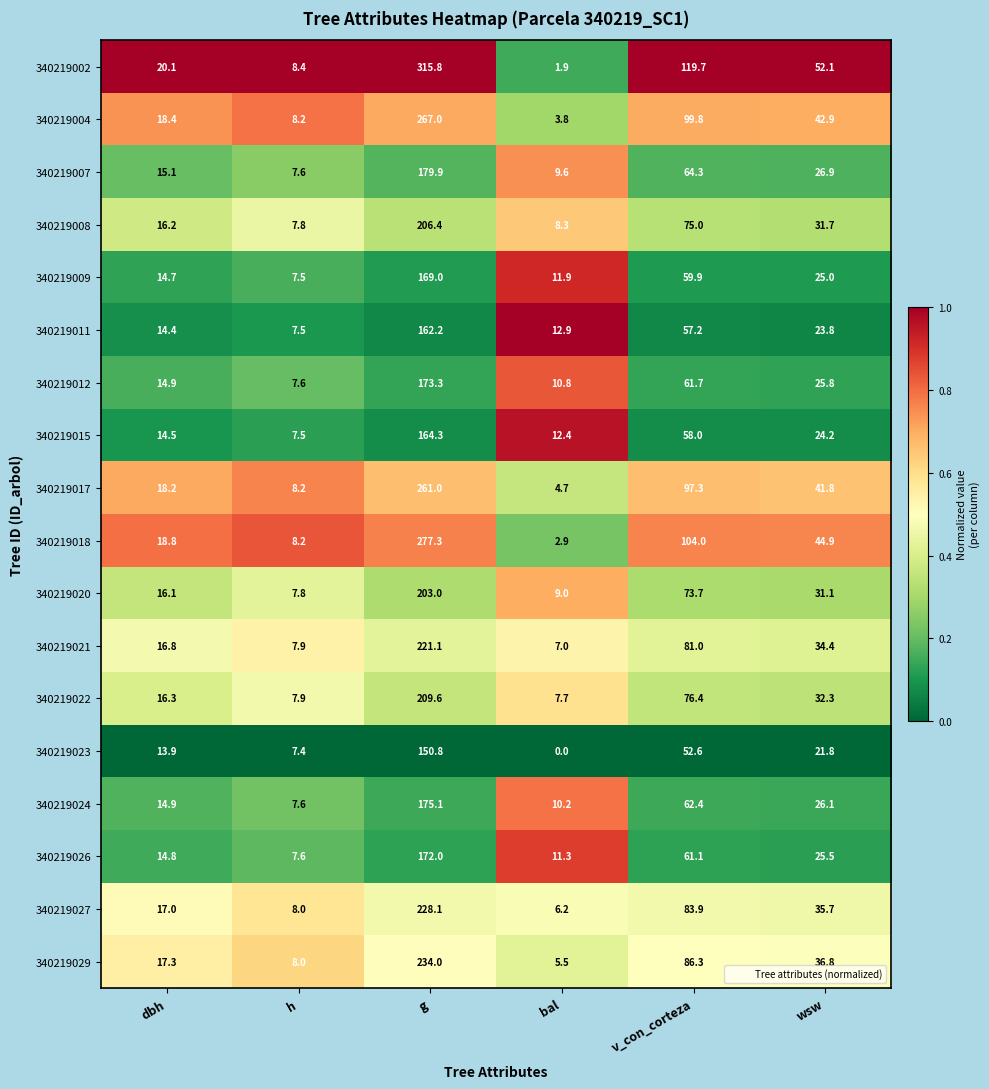

Rank the series at bal from lowest to highest value.

340219023, 340219002, 340219018, 340219004, 340219017, 340219029, 340219027, 340219021, 340219022, 340219008, 340219020, 340219007, 340219024, 340219012, 340219026, 340219009, 340219015, 340219011